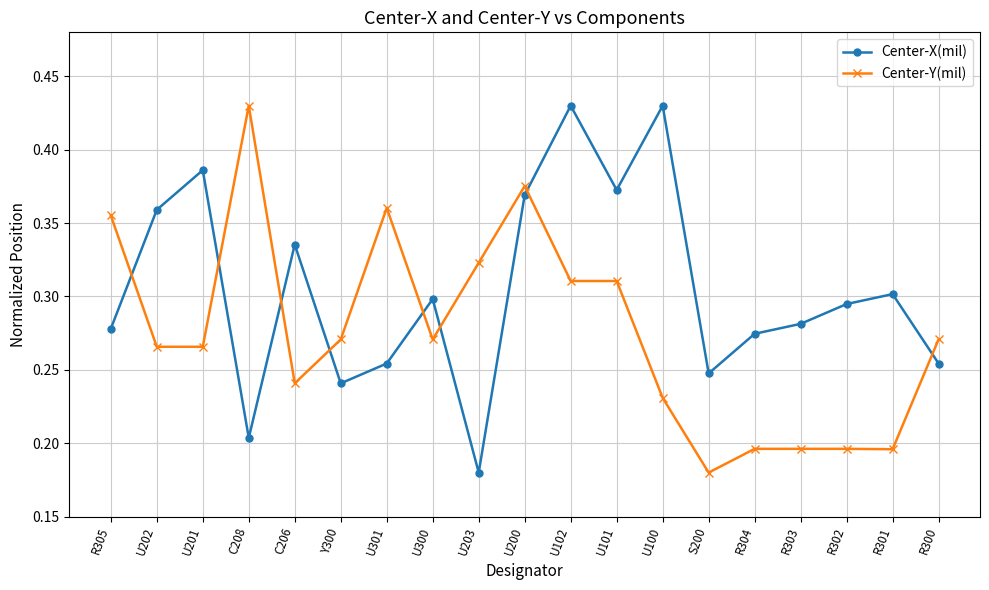

True or false: Center-X(mil) and Center-Y(mil) intersect in this chart.

True